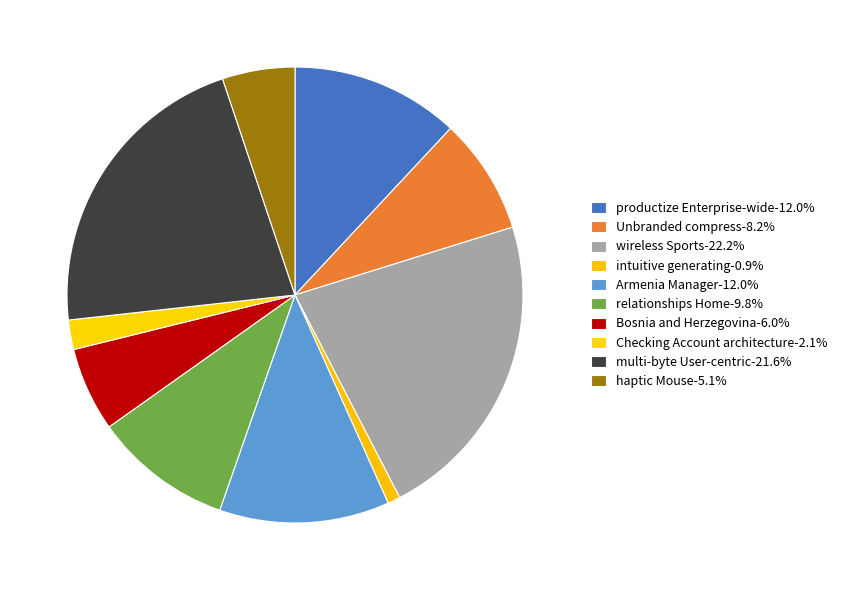

Count the number of slices in the pie.

10